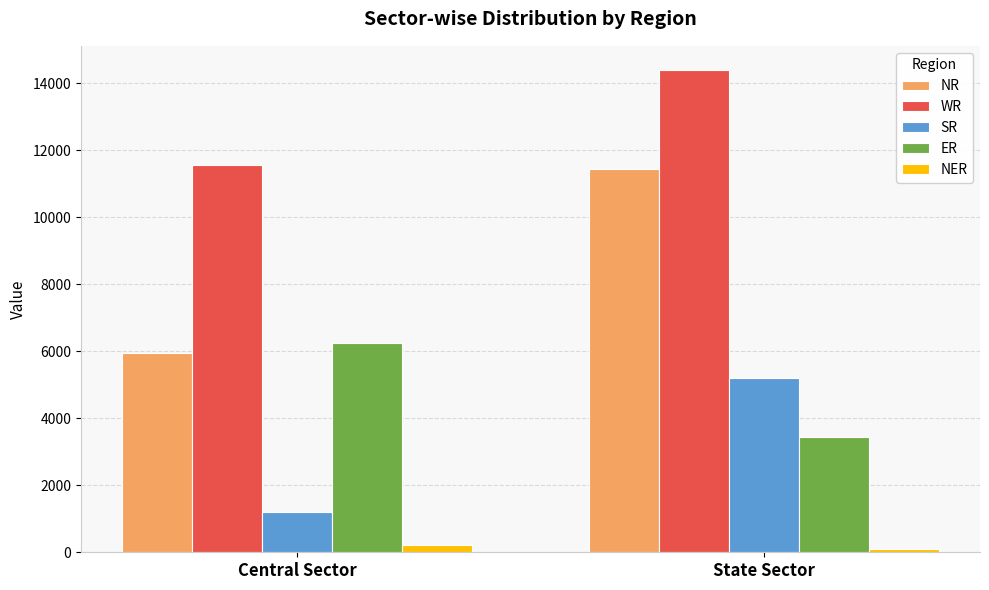

The value of NER at Central Sector is 225. True or false?

True